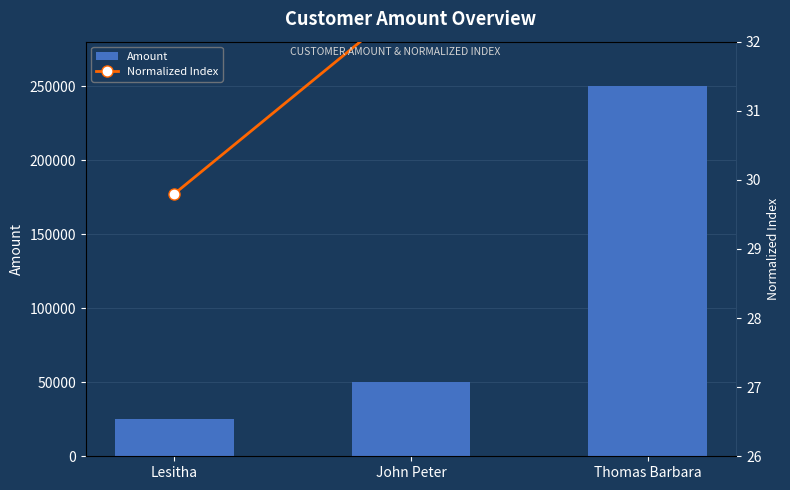

What is the difference between the Amount values at Thomas Barbara and John Peter?

200000